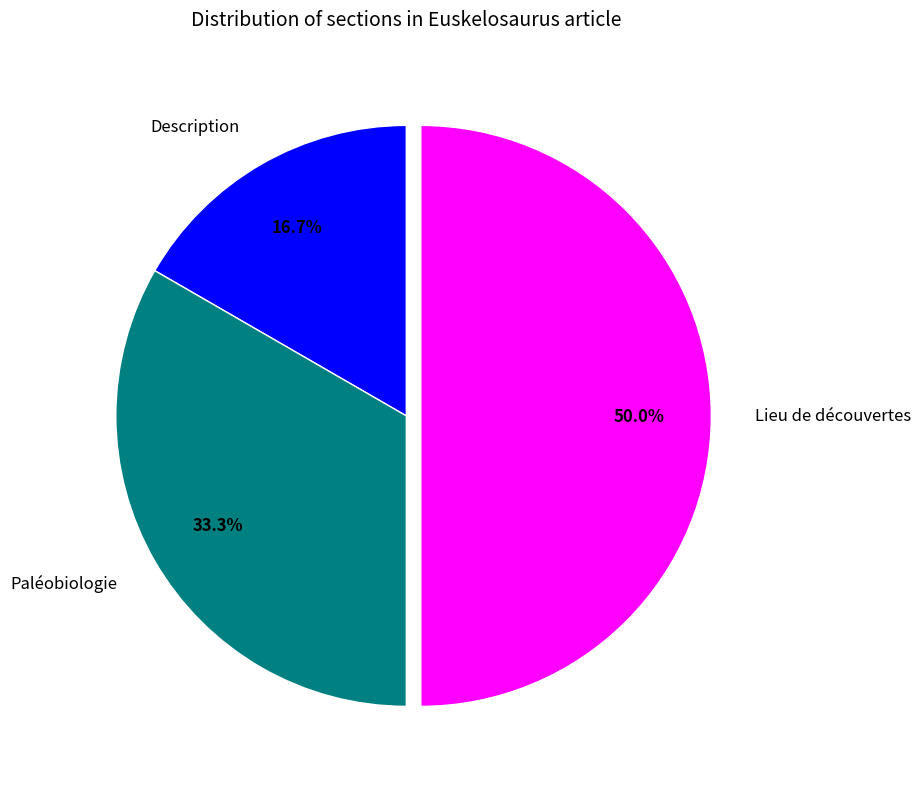

Is it true that Paléobiologie is 40% of the pie?

False